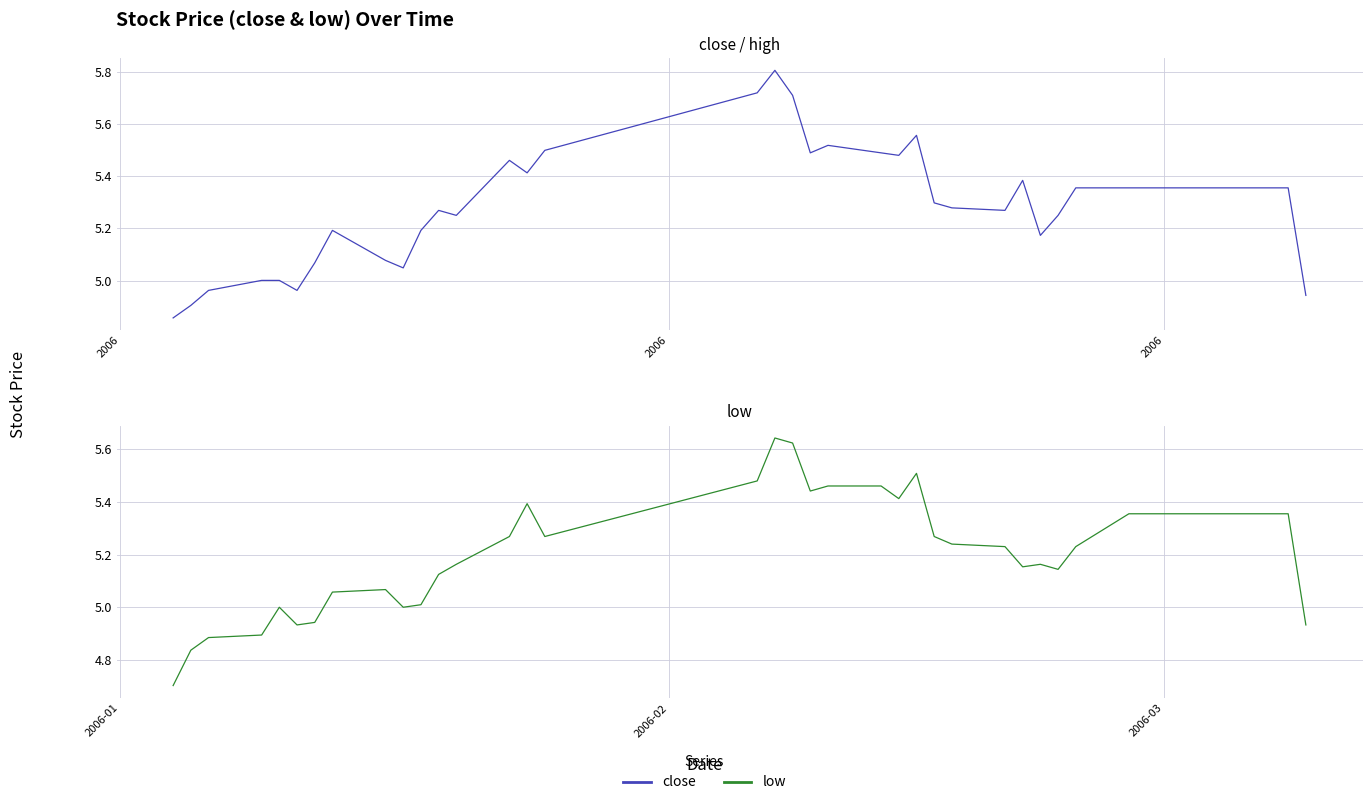

Which series has the largest total across all categories?

close